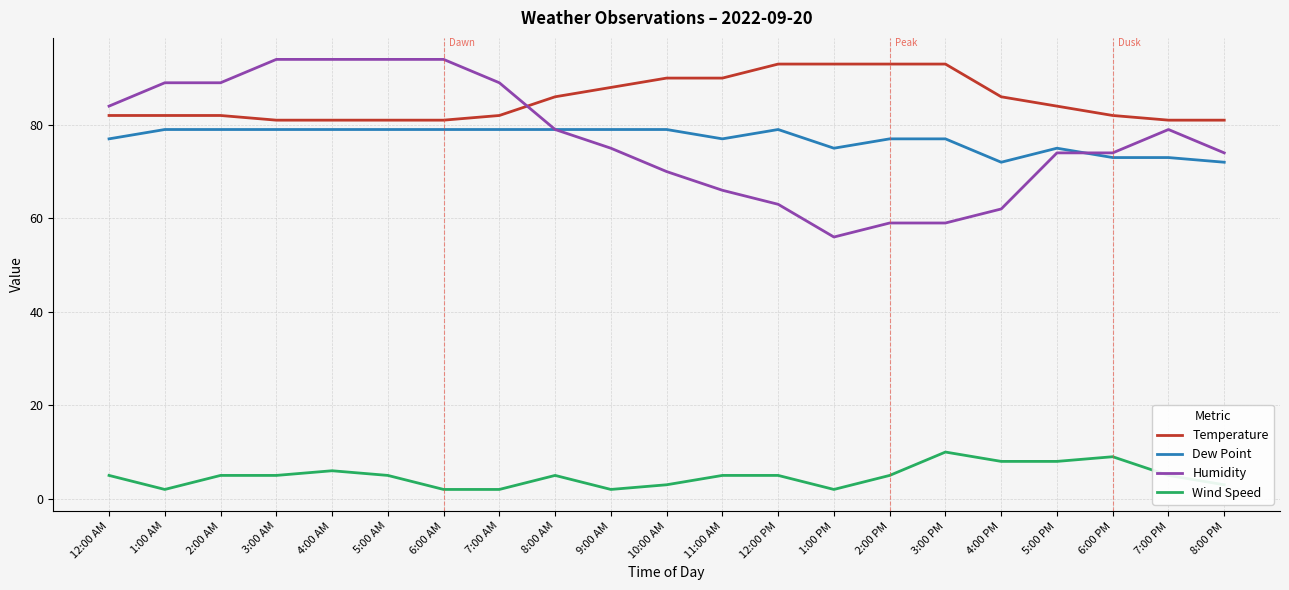

What is the greatest value displayed?

94